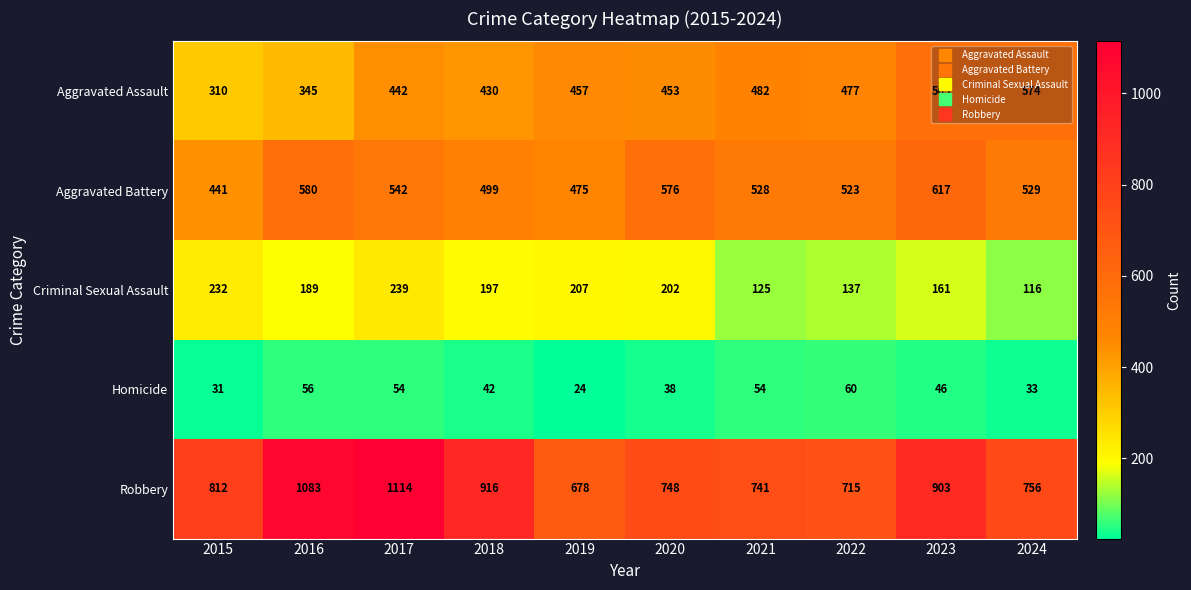

Which series has the largest total across all categories?

Robbery